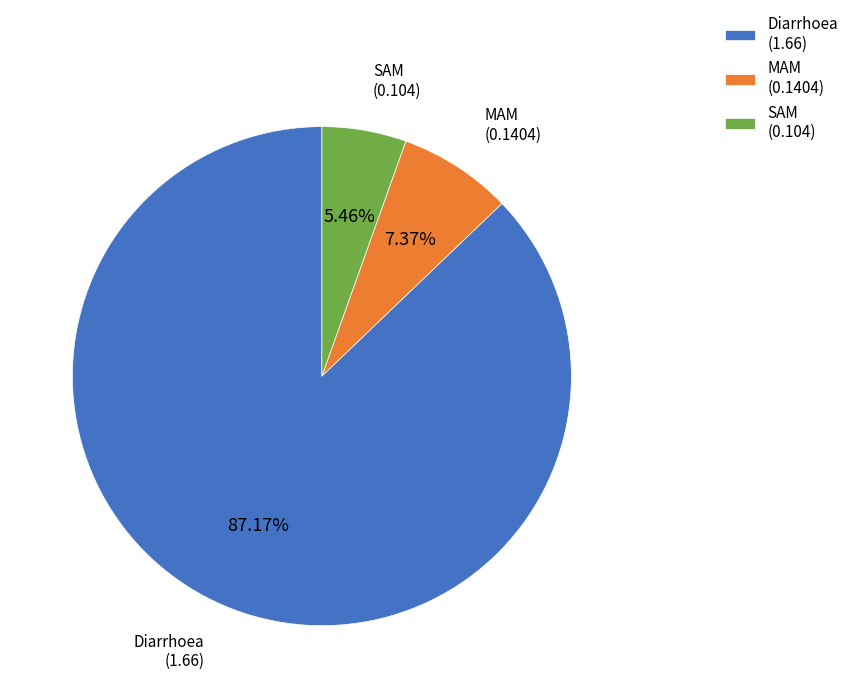

Which has a higher value, MAM or Diarrhoea?

Diarrhoea